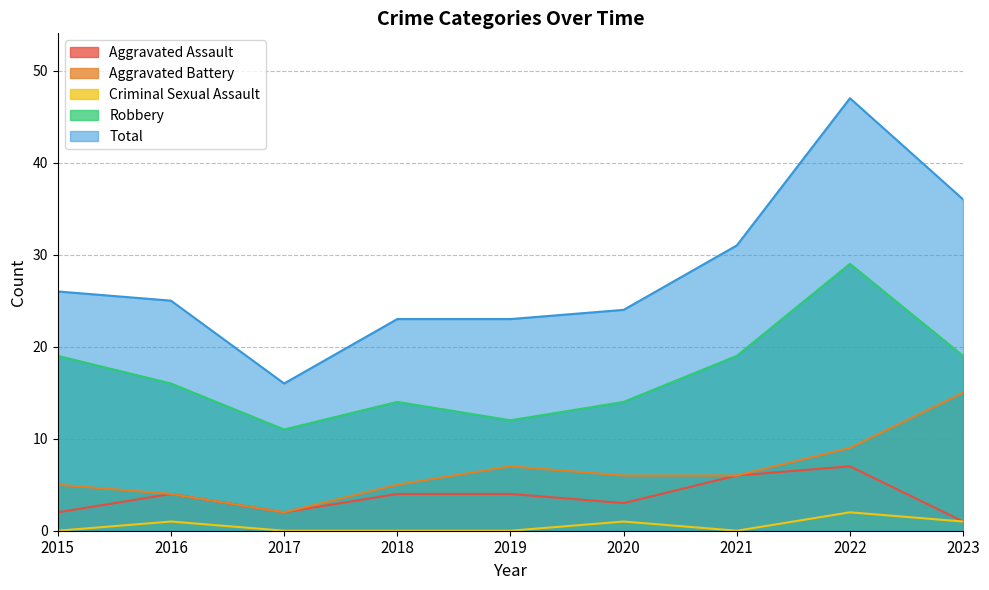

What is the average value of the Criminal Sexual Assault series?

1